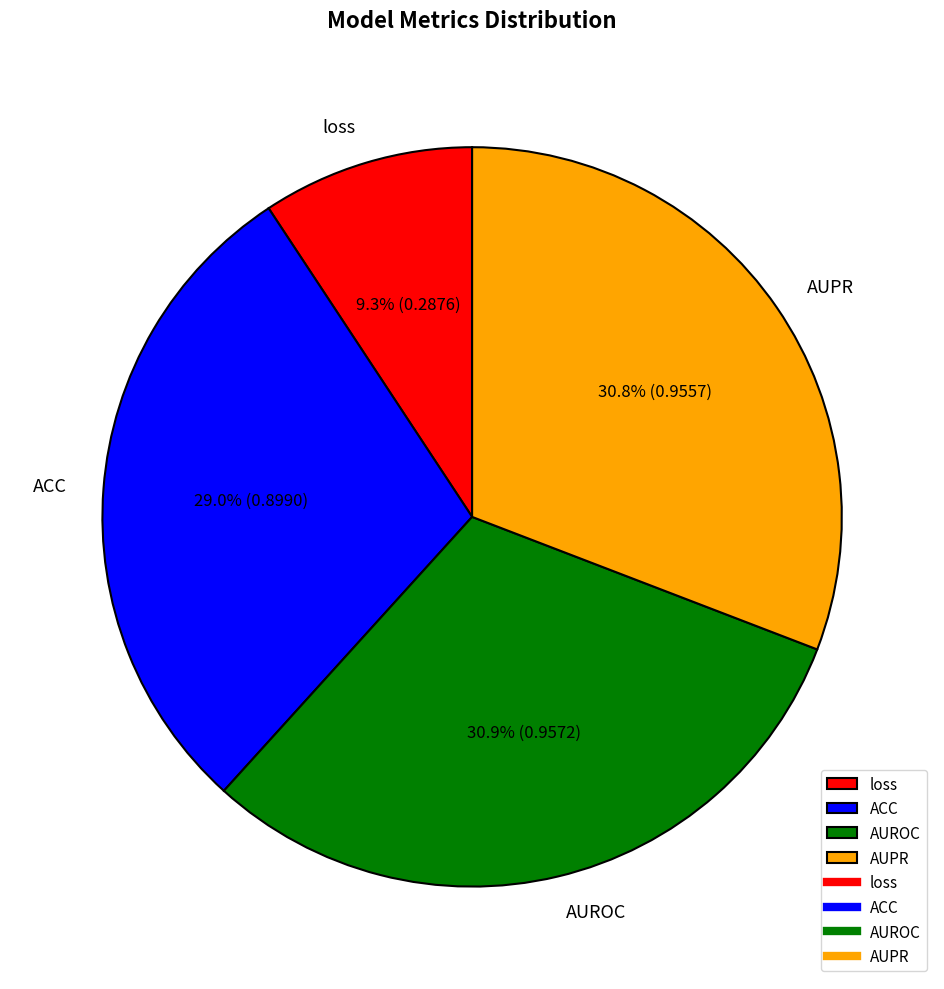

How many slices are in this pie chart?

4